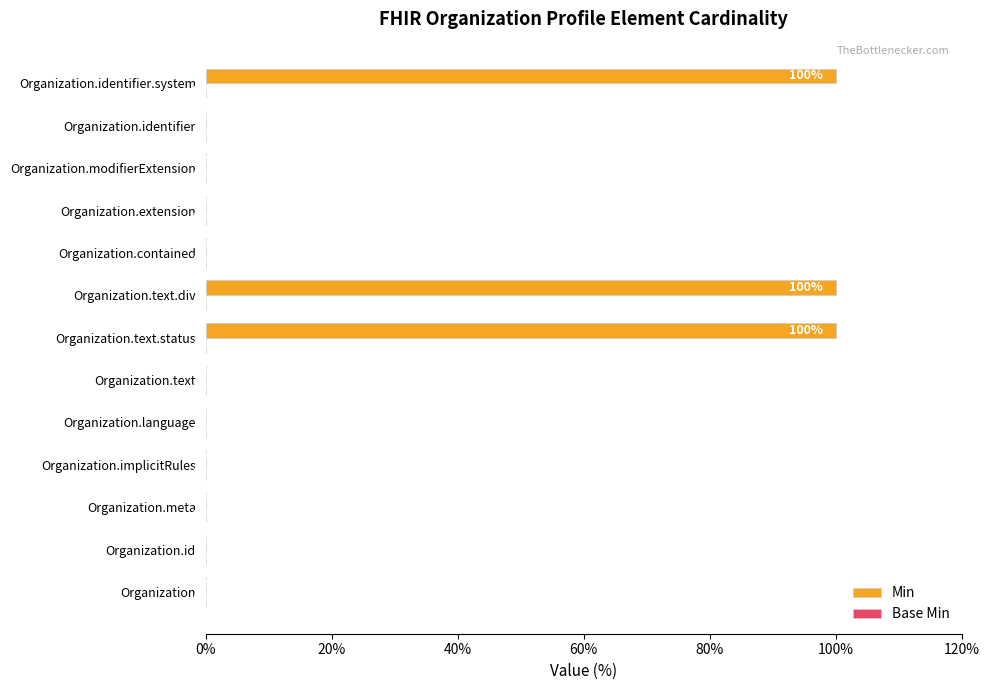

Reading bottom to top, list all the values displayed in this chart.

Organization=0	Organization.id=0	Organization.meta=0	Organization.implicitRules=0	Organization.language=0	Organization.text=0	Organization.text.status=100	Organization.text.div=100	Organization.contained=0	Organization.extension=0	Organization.modifierExtension=0	Organization.identifier=0	Organization.identifier.system=100